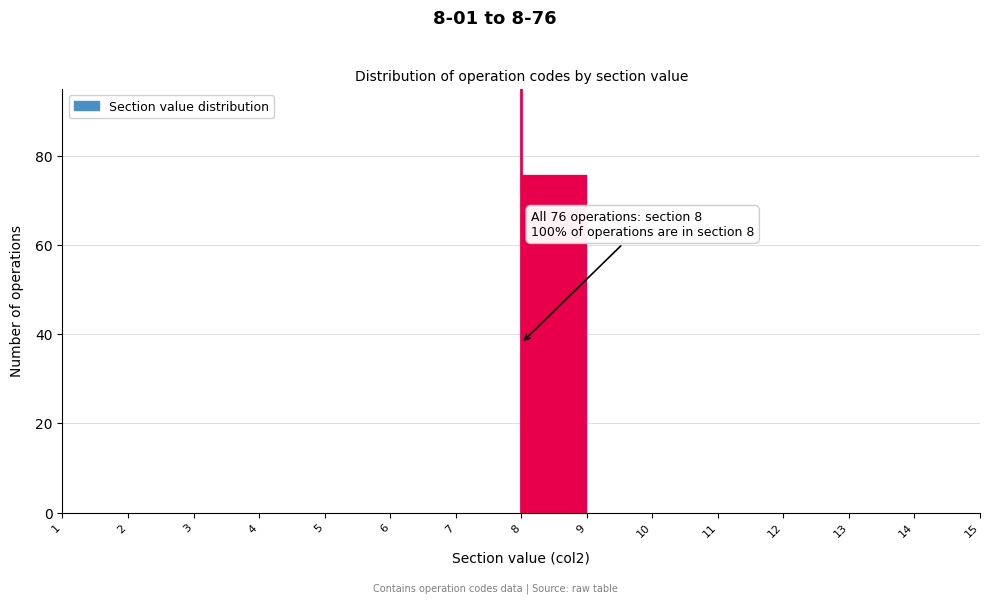

Which range on the x-axis has the tallest bar?

8 to 9